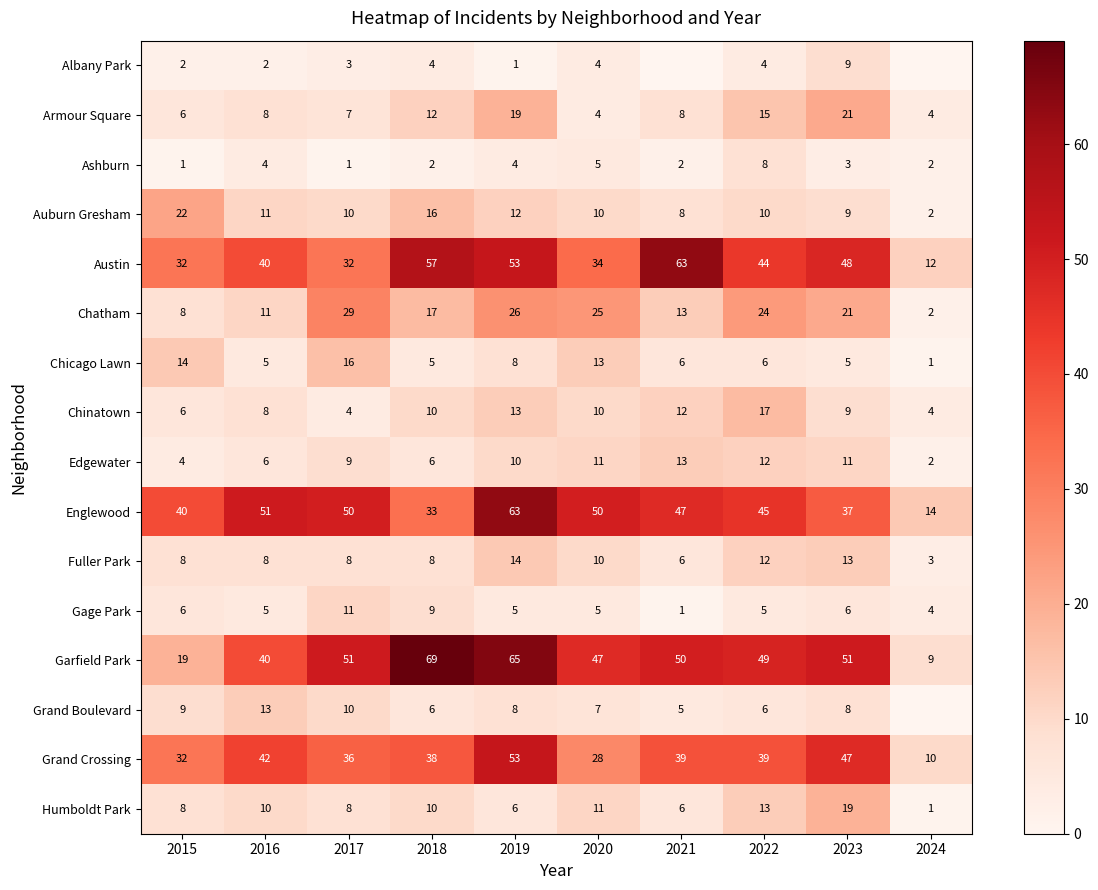

At which label is Englewood closest to 38?

2023